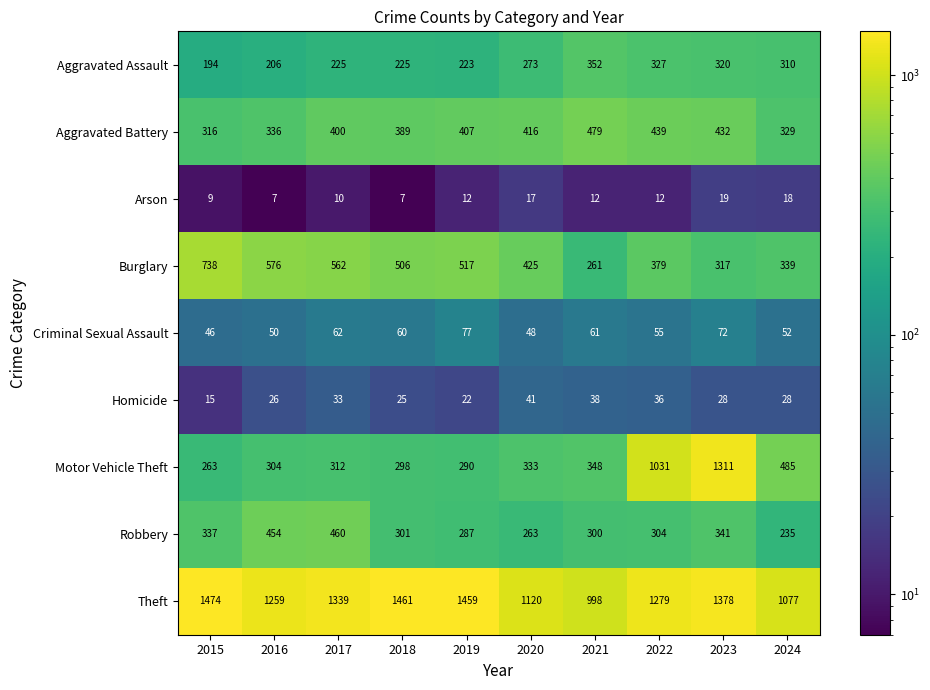

What is the difference between the highest and lowest values at 2023?

1359